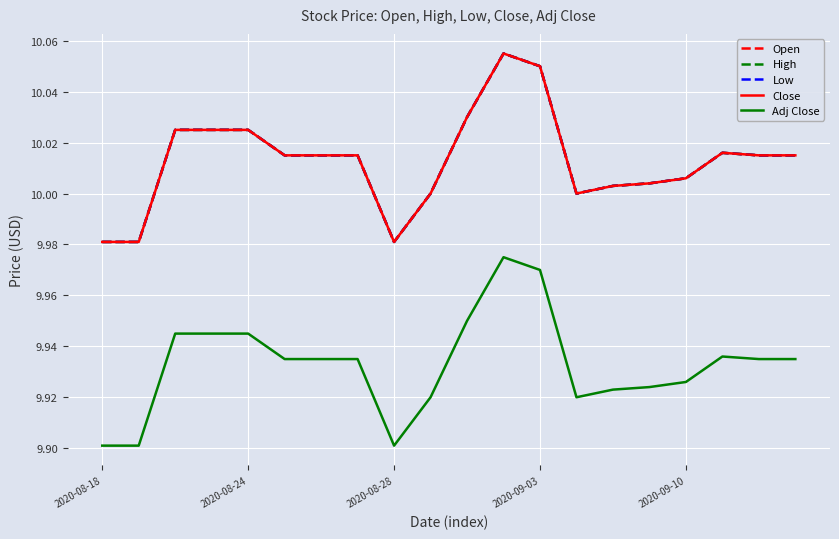

True or false: High and Open intersect in this chart.

False